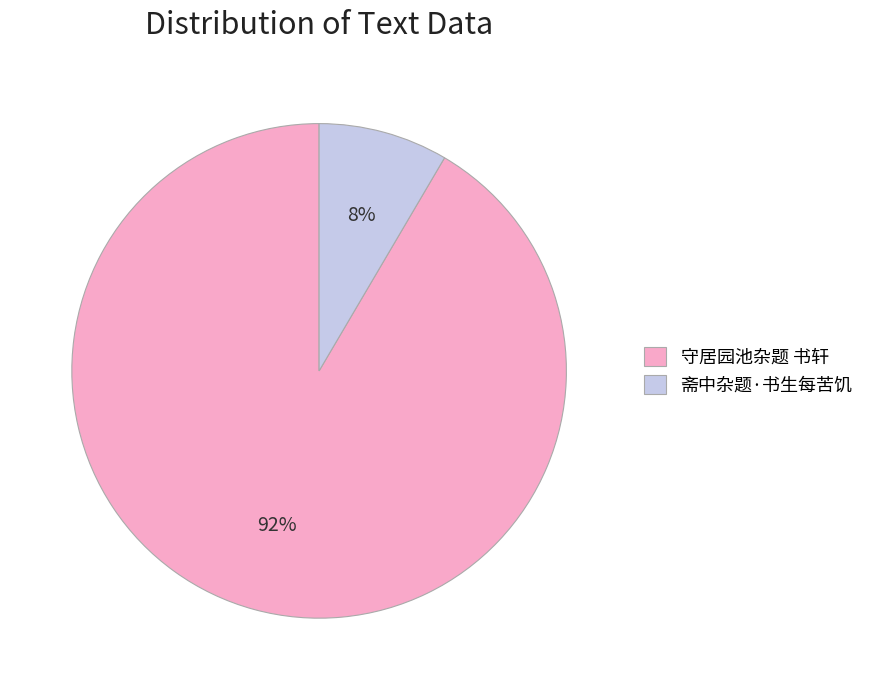

Is it true that 守居园池杂题 书轩 is 92% of the pie?

True